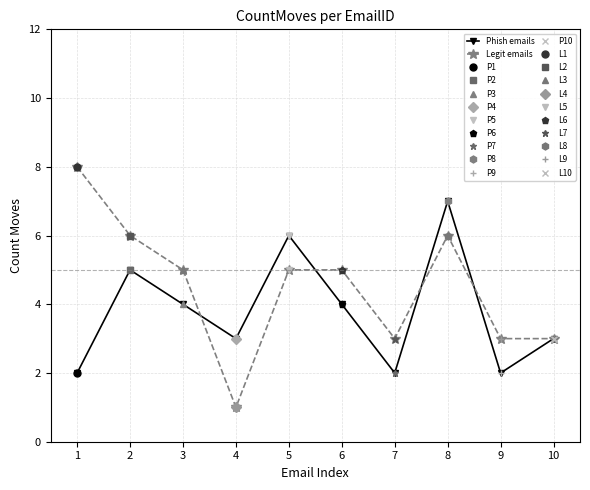

Rank the series at 6 from highest to lowest value.

Legit emails, Phish emails